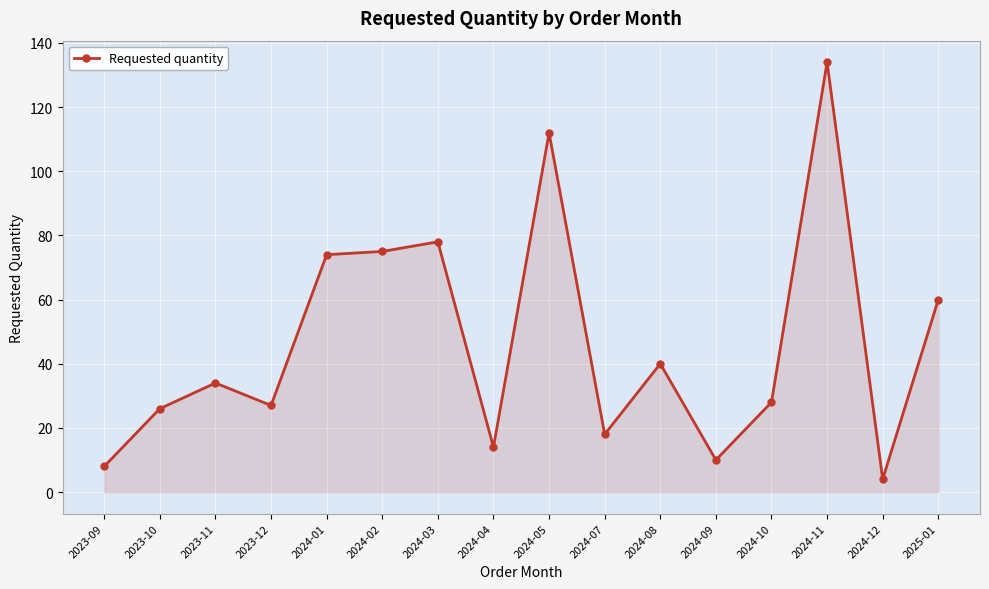

What is the difference between the maximum and second lowest values?

126